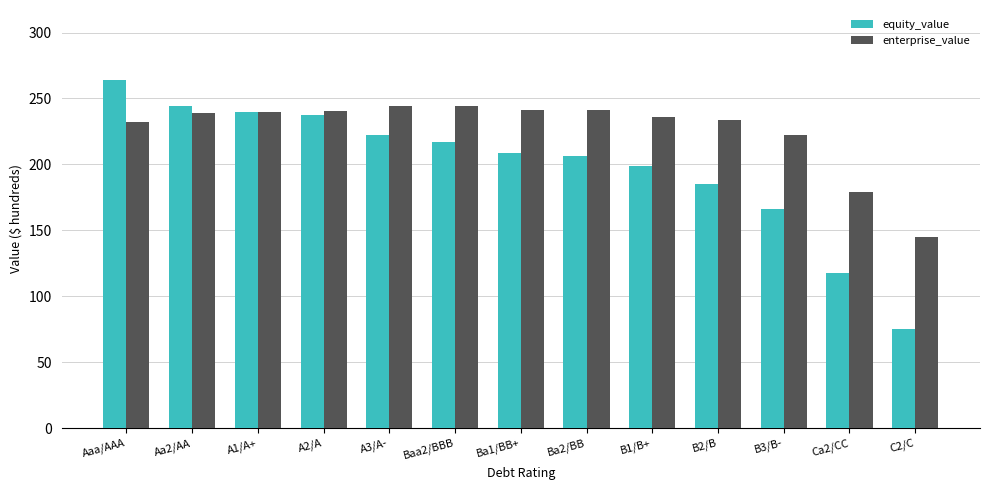

Between A3/A- and Baa2/BBB, which series saw the biggest shift?

equity_value